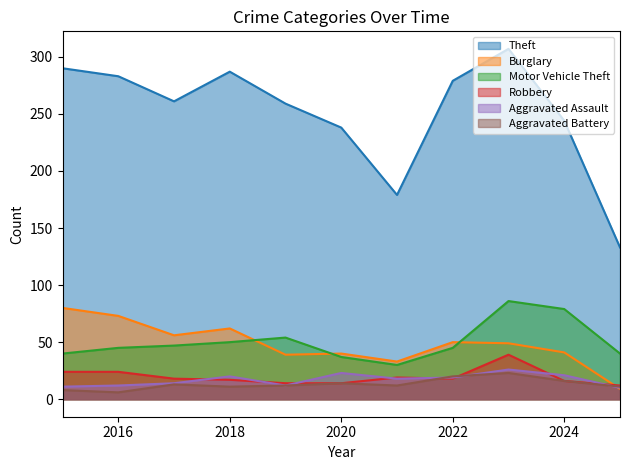

What is the spread (max minus min) of values at 2022?

261